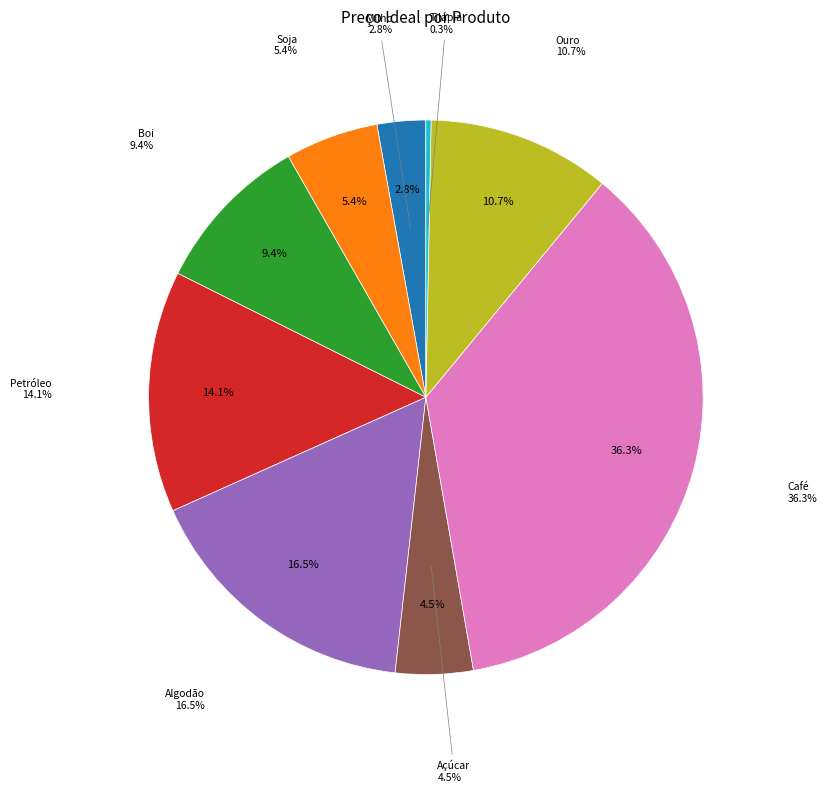

Does any single category account for the majority?

No